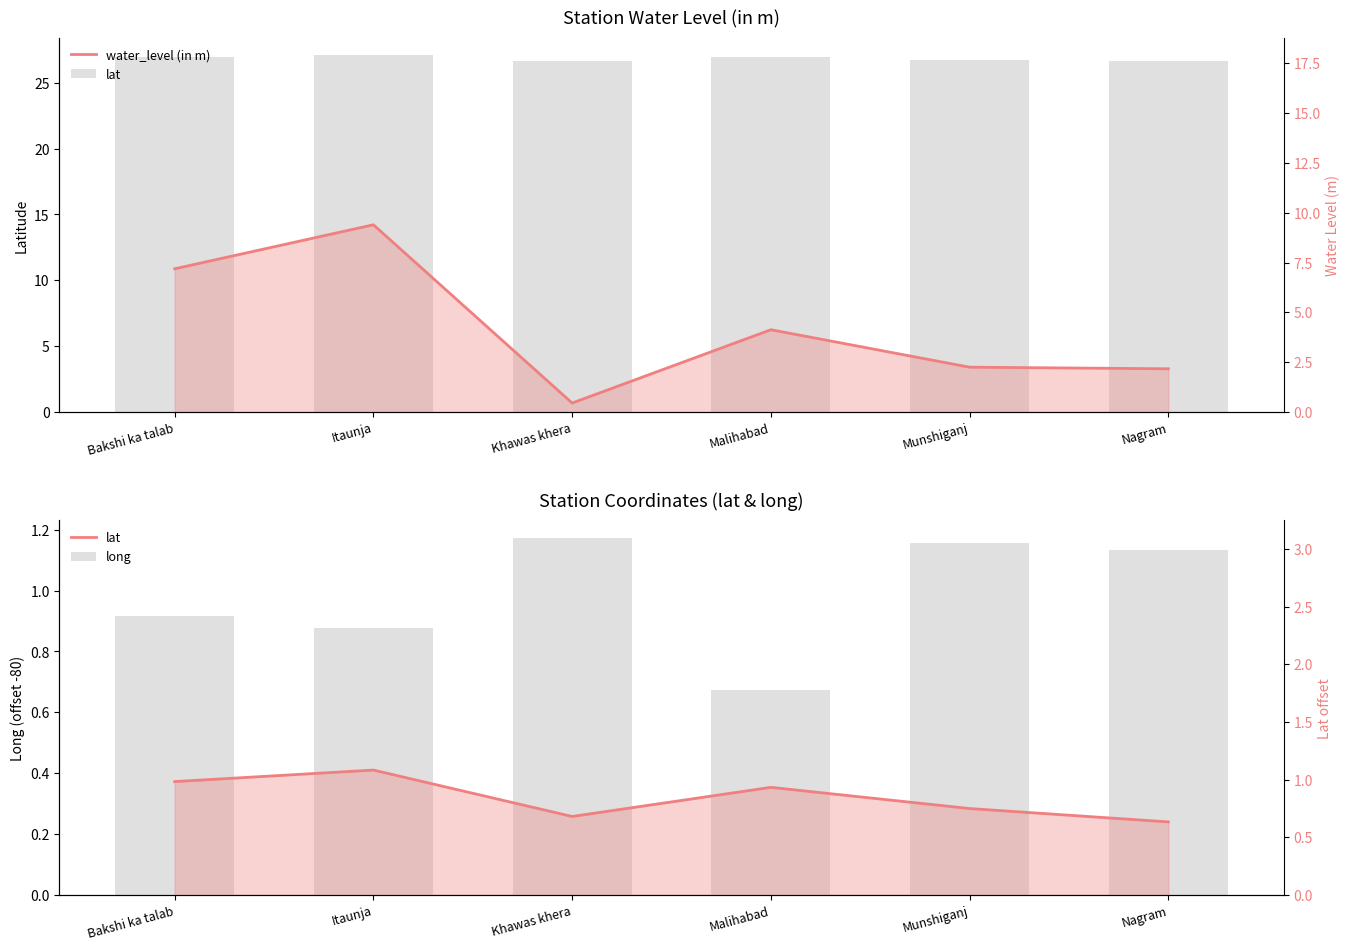

Rank the series by their average value, from lowest to highest.

long (offset -80), lat